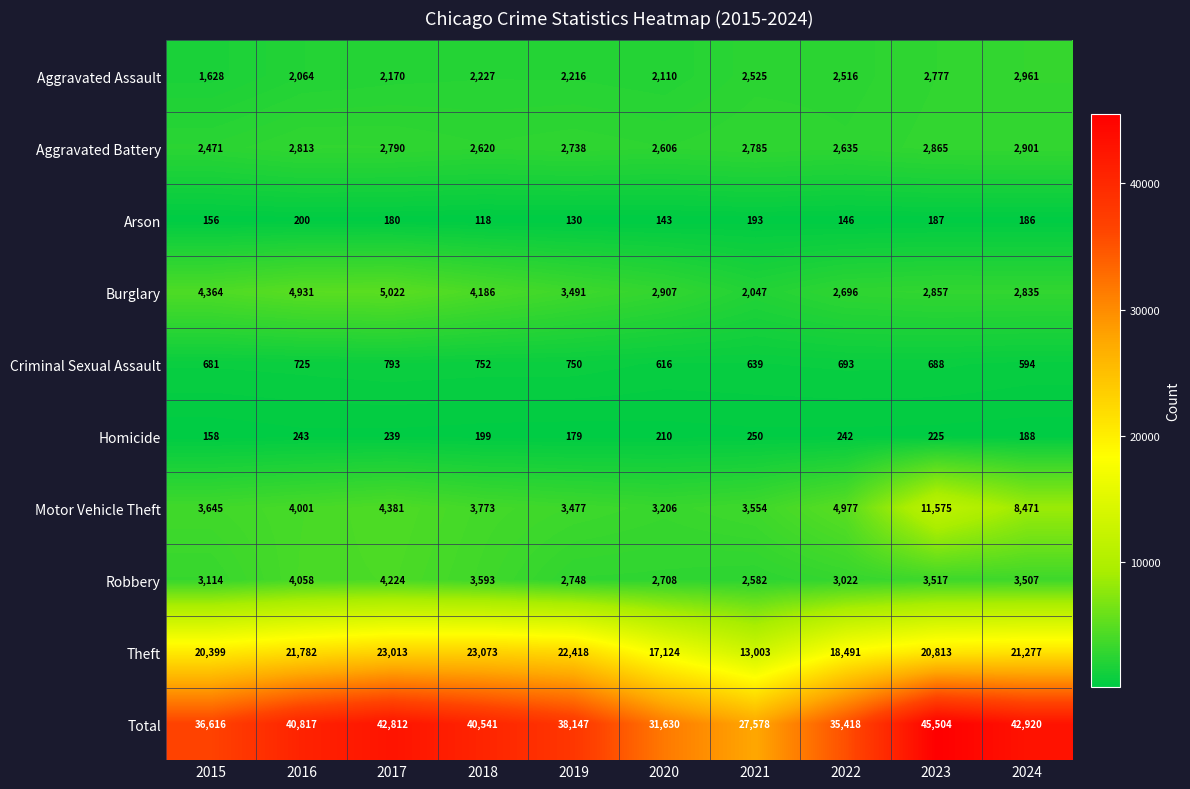

The Homicide series shows 199 at 2018. True or false?

True